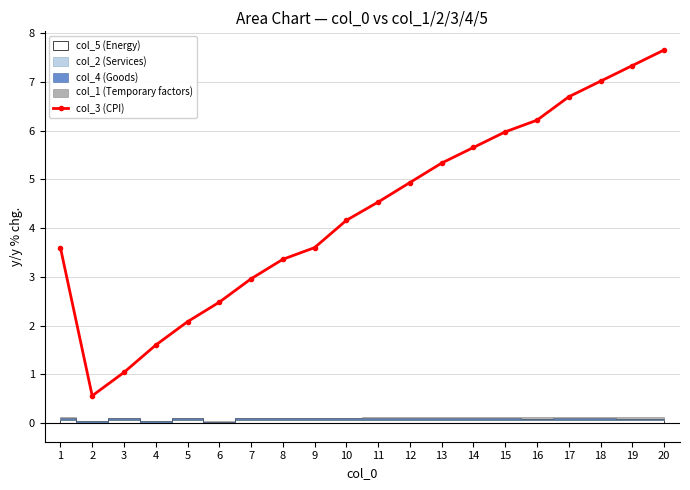

How many lines are shown in the chart?

1